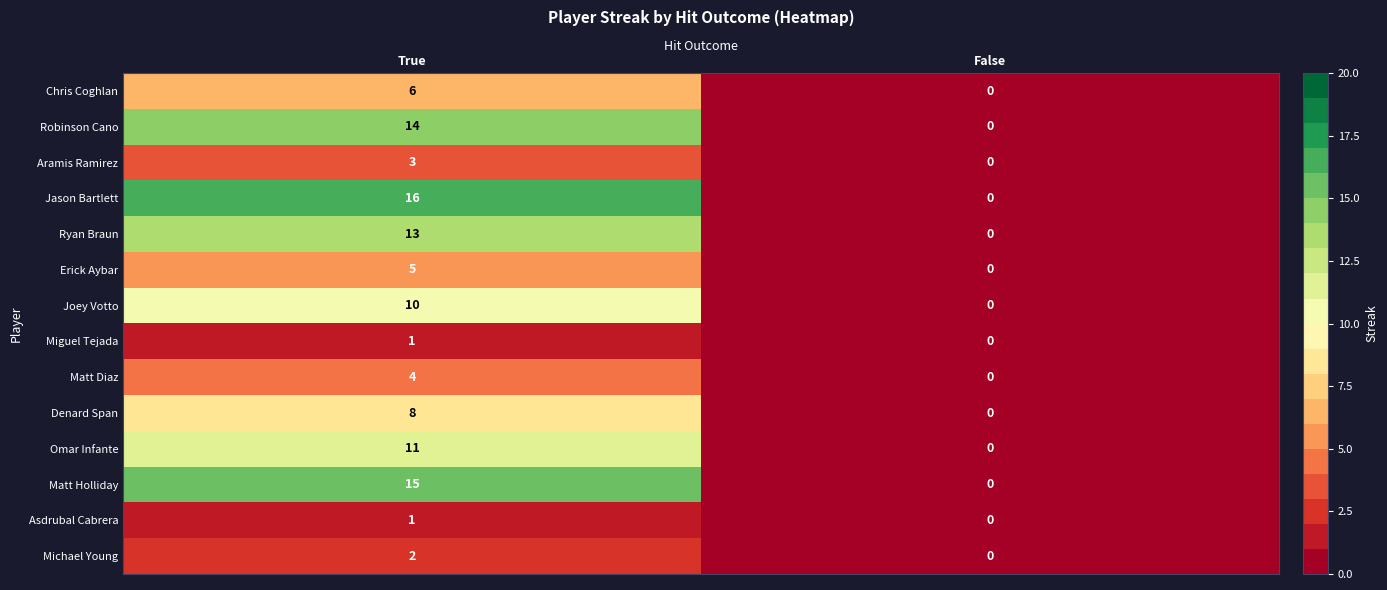

What is the total value across all series at True?

109